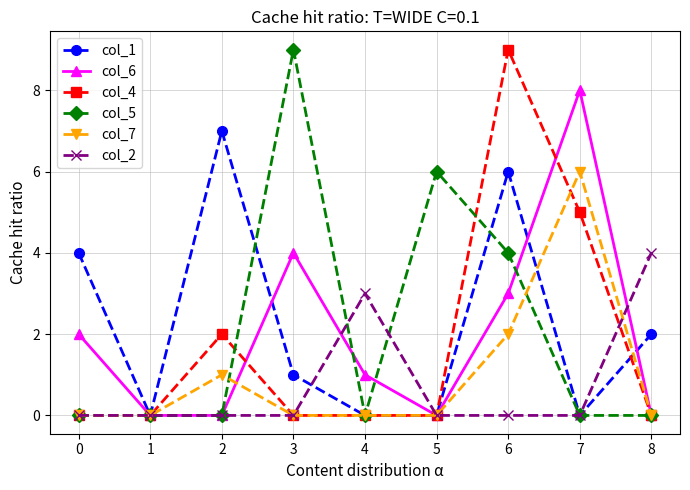

What is the difference between the maximum and minimum values in the col_4 series?

9